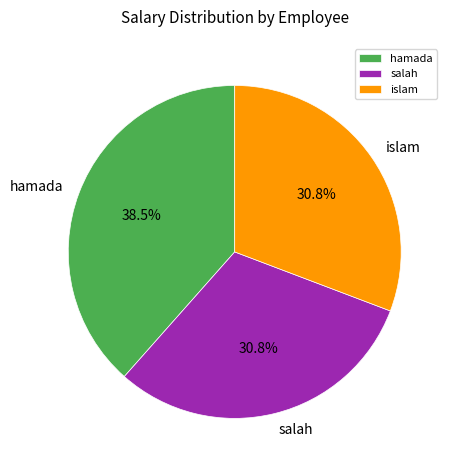

Between hamada and islam, which is larger?

hamada